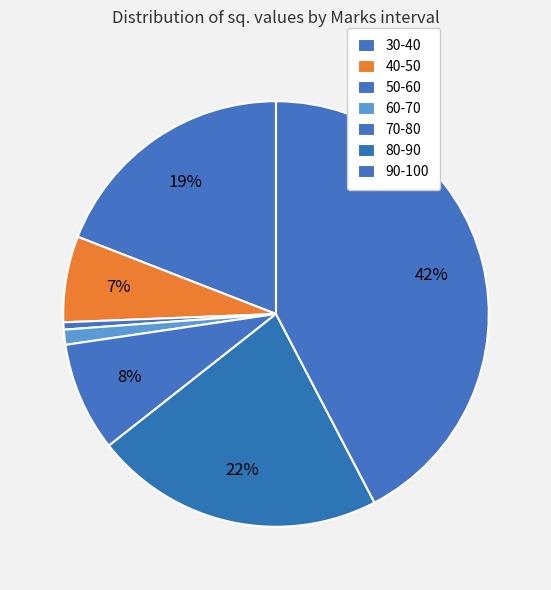

What percentage is NOT represented by 90-100?

57.7%